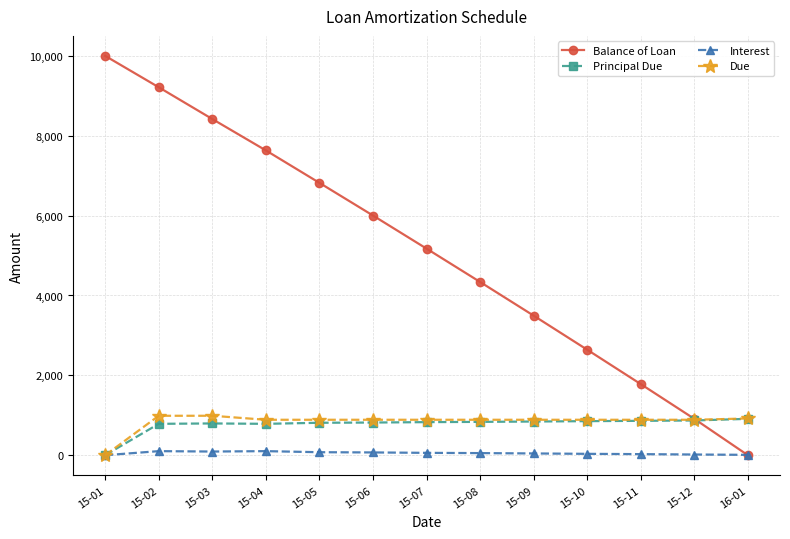

Which series has the largest range (max minus min)?

Balance of Loan